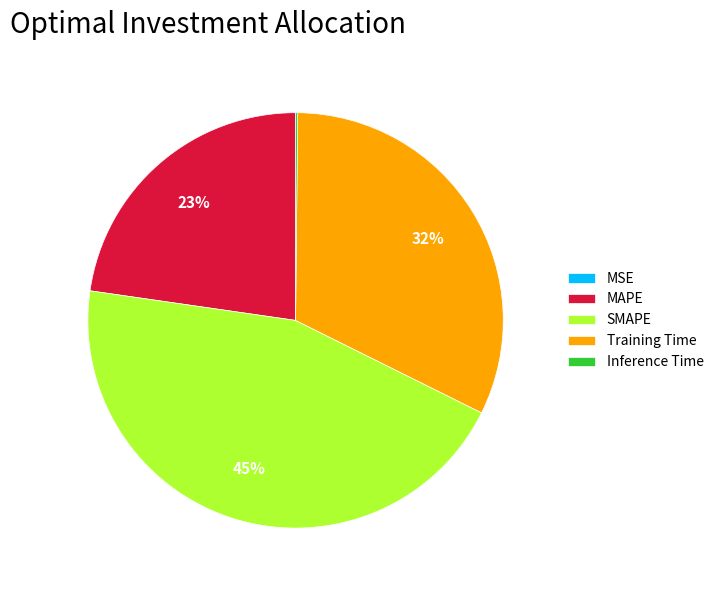

Combined, do Training Time and SMAPE account for over 50%?

Yes